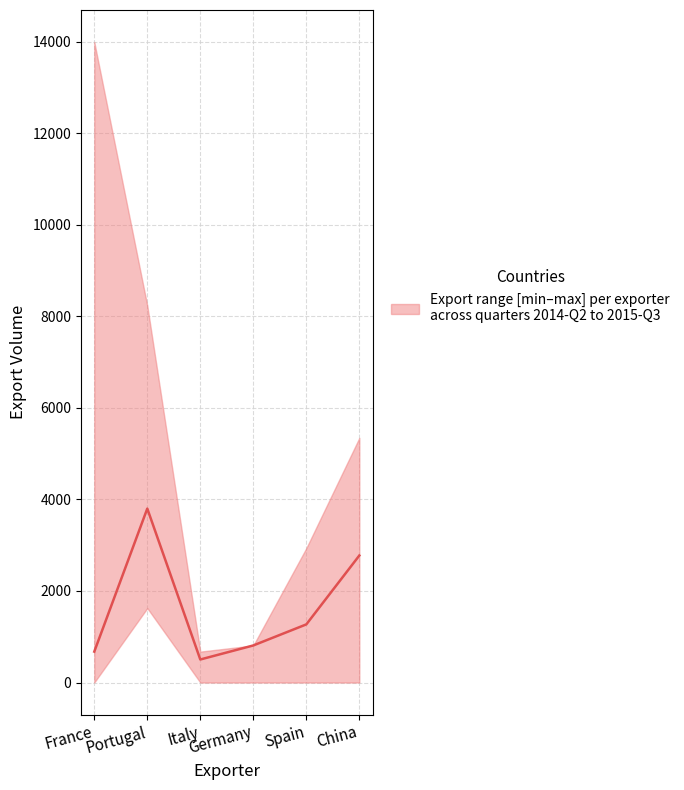

What is the label of the 6th point from the left?

China